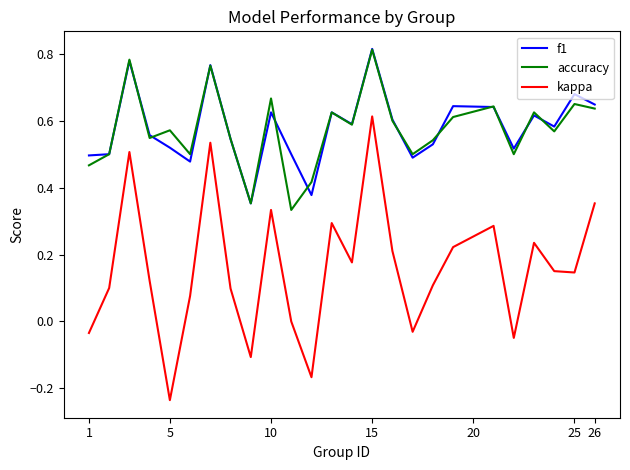

True or false: accuracy and kappa cross at least once.

False